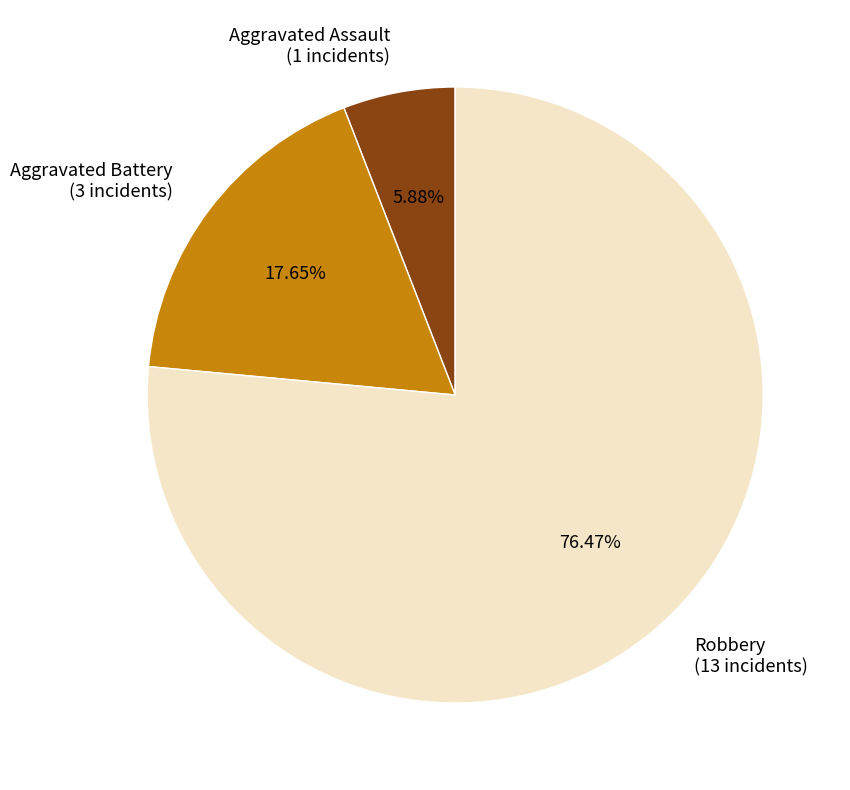

What percentage is the Robbery slice, to the nearest percent?

76%